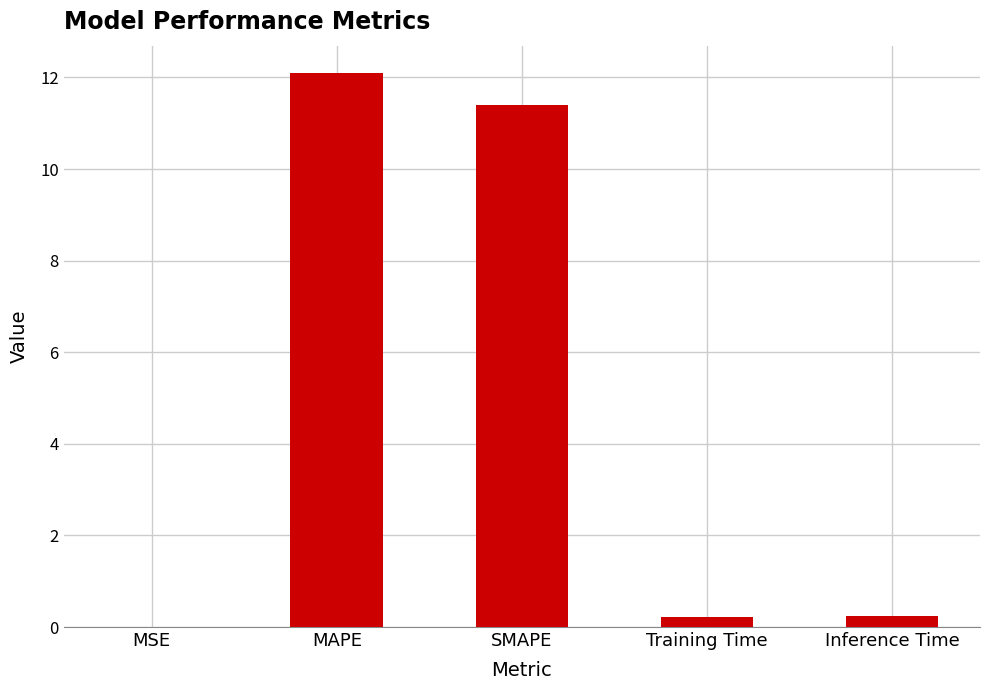

Is it true that the value at MSE is 0.0?

True